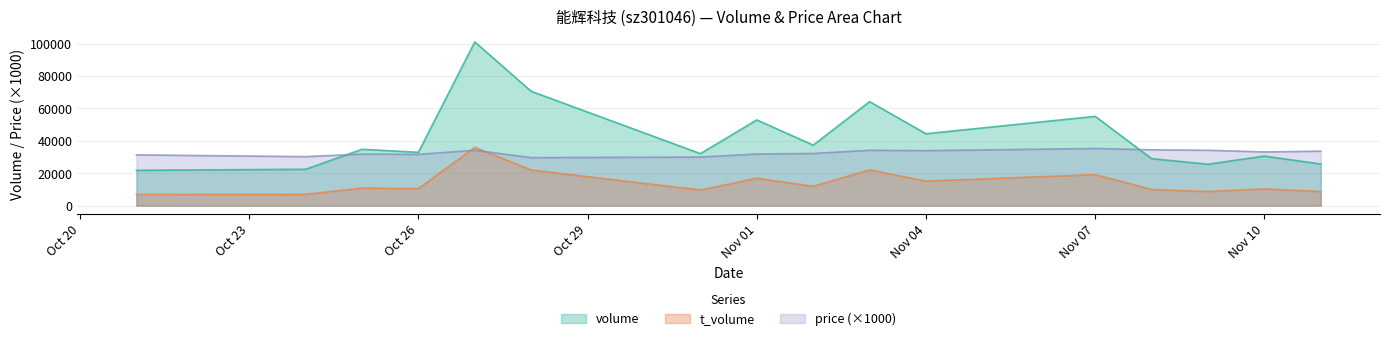

How many intersections are there between t_volume and price?

2